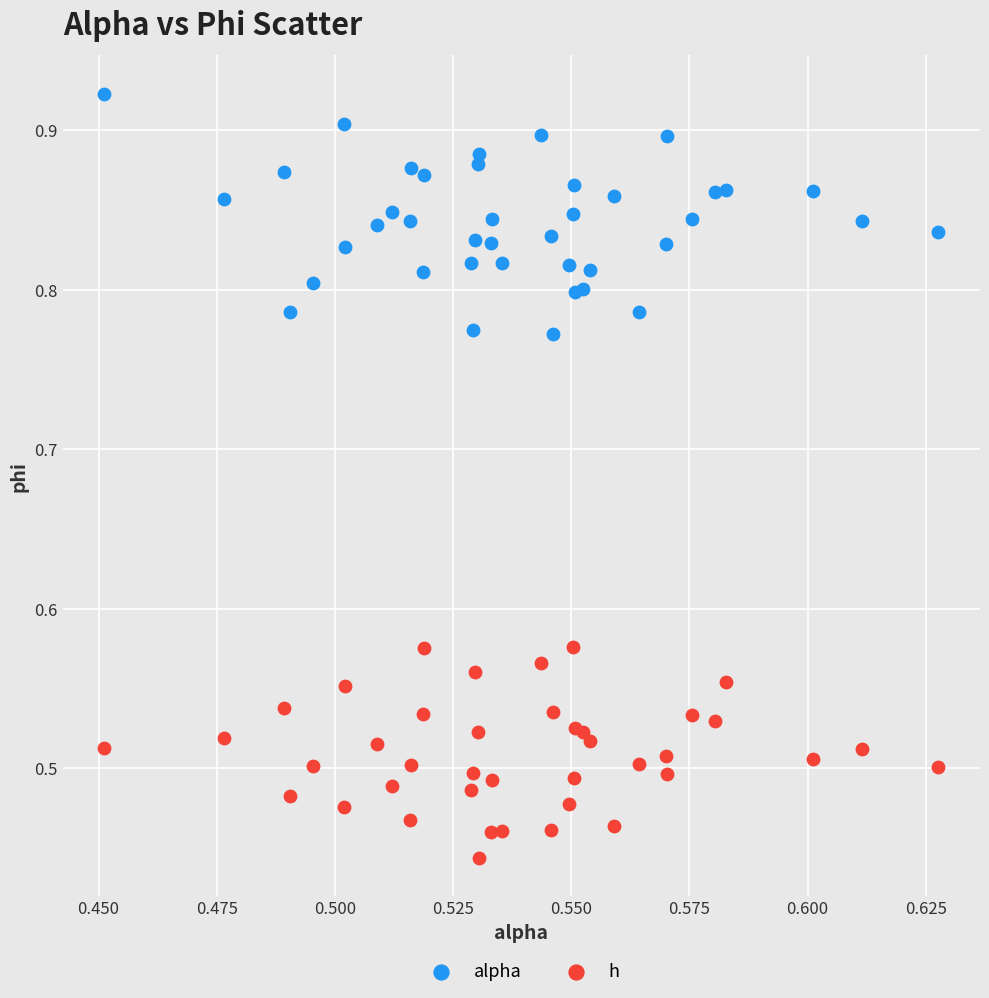

Which series reaches the minimum Y coordinate?

h